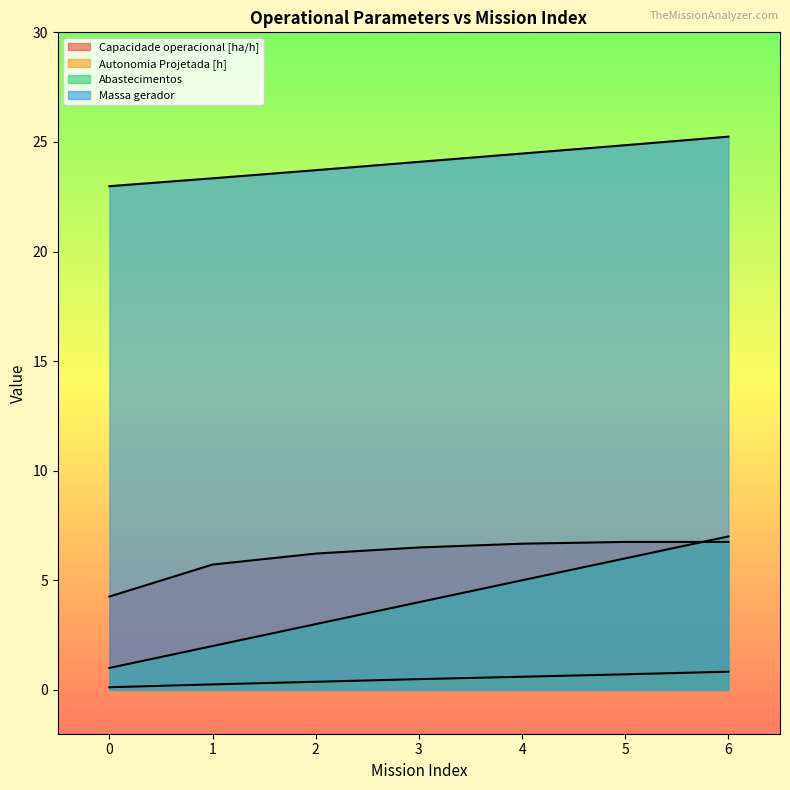

True or false: Autonomia Projetada [h] and Capacidade operacional [ha/h] cross at least once.

False